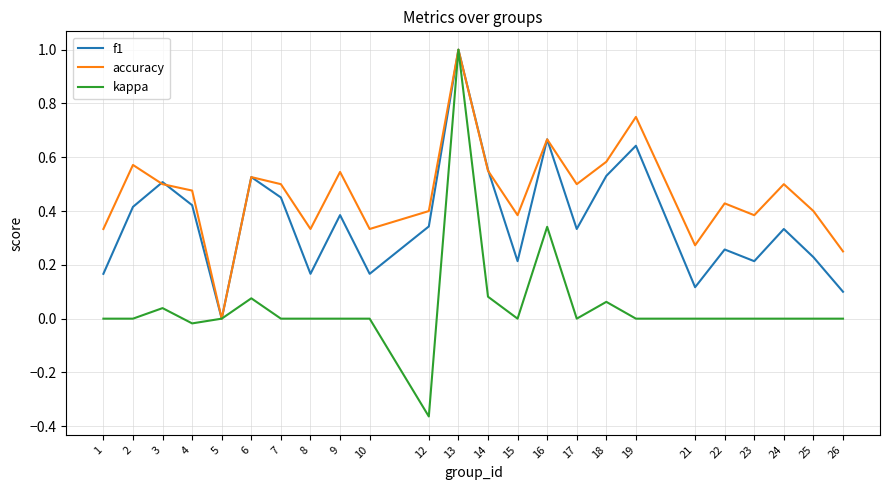

Is it true that f1 equals 0.0 at 26?

False